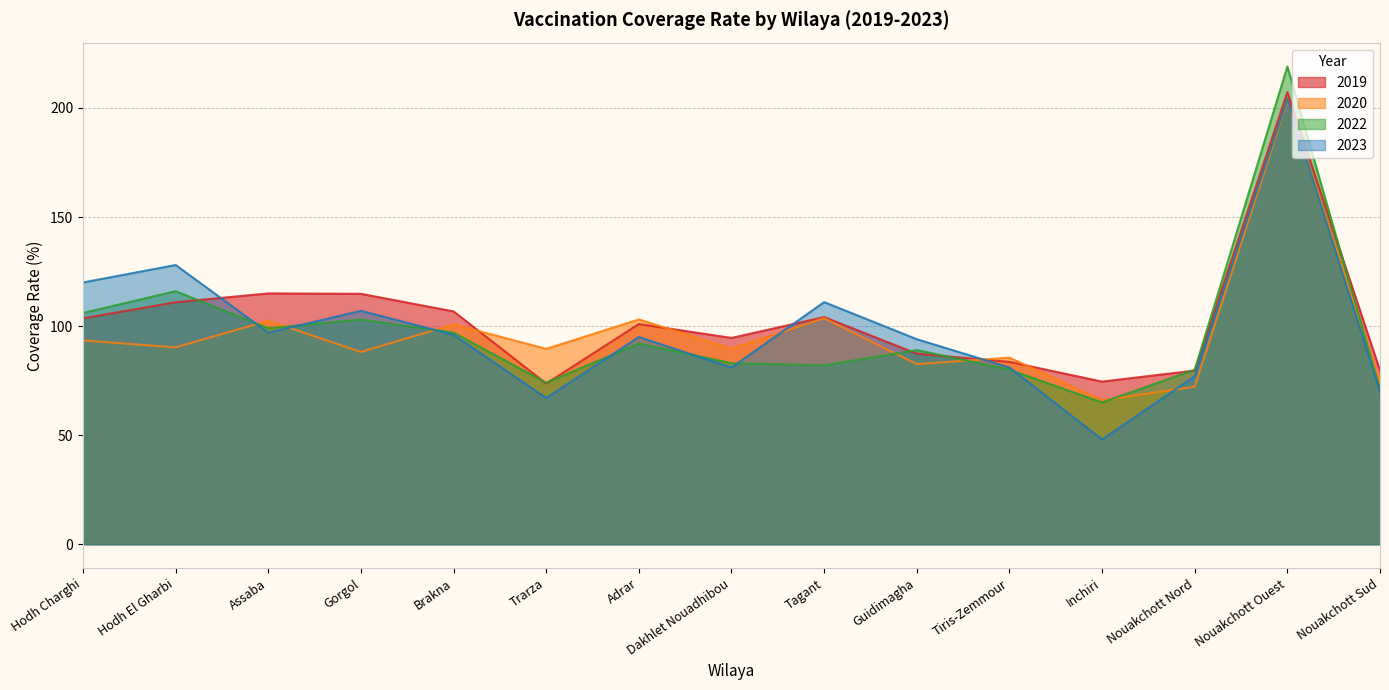

What are all the series names shown in the legend?

2019, 2020, 2022, 2023